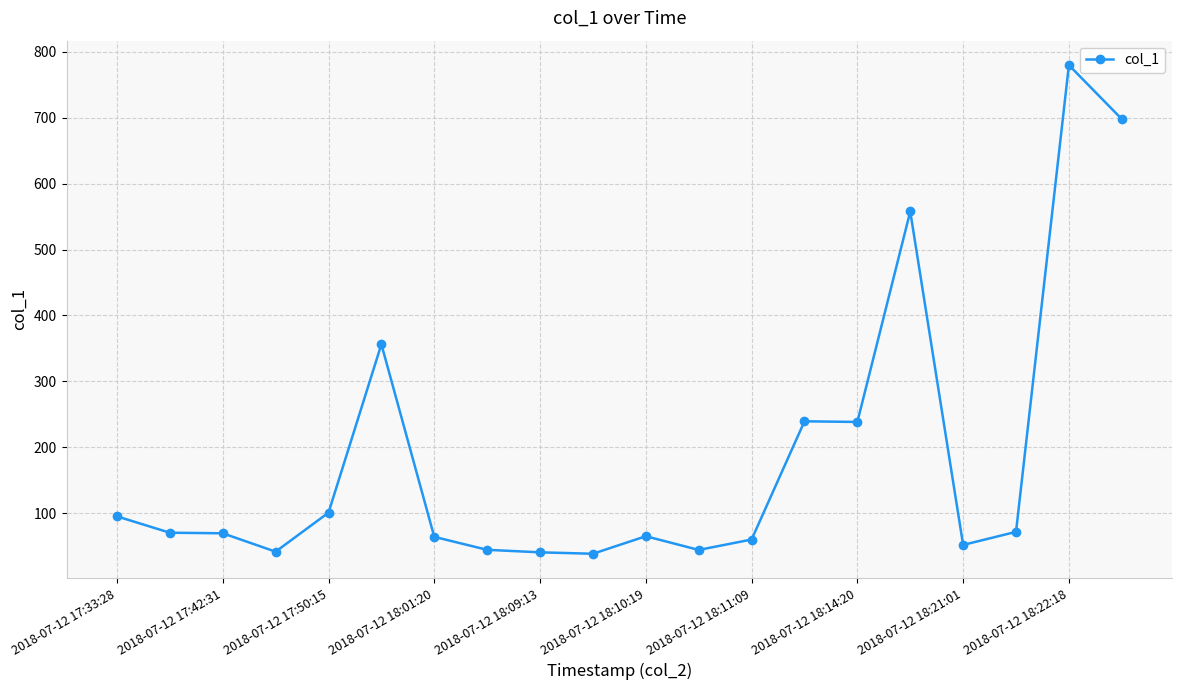

What is the value of the 2nd point from the left?

70.2